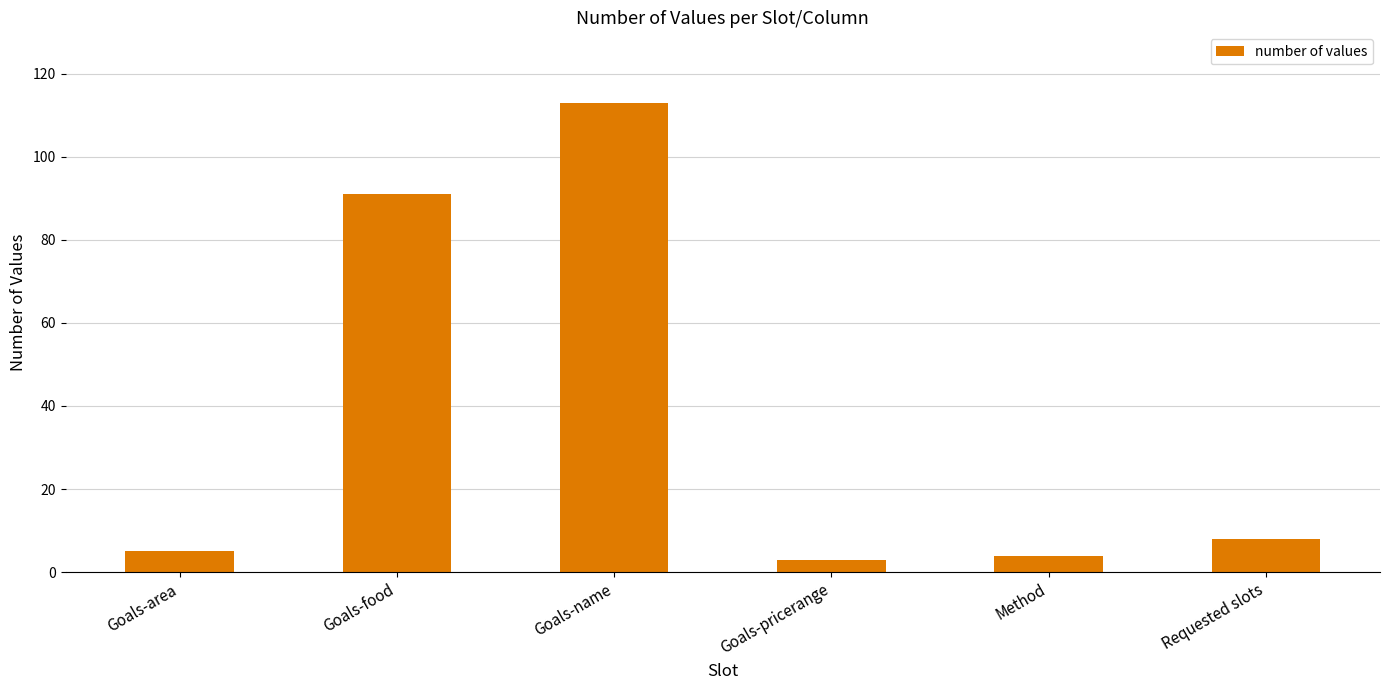

Which label corresponds to the largest value in the chart?

Goals-name